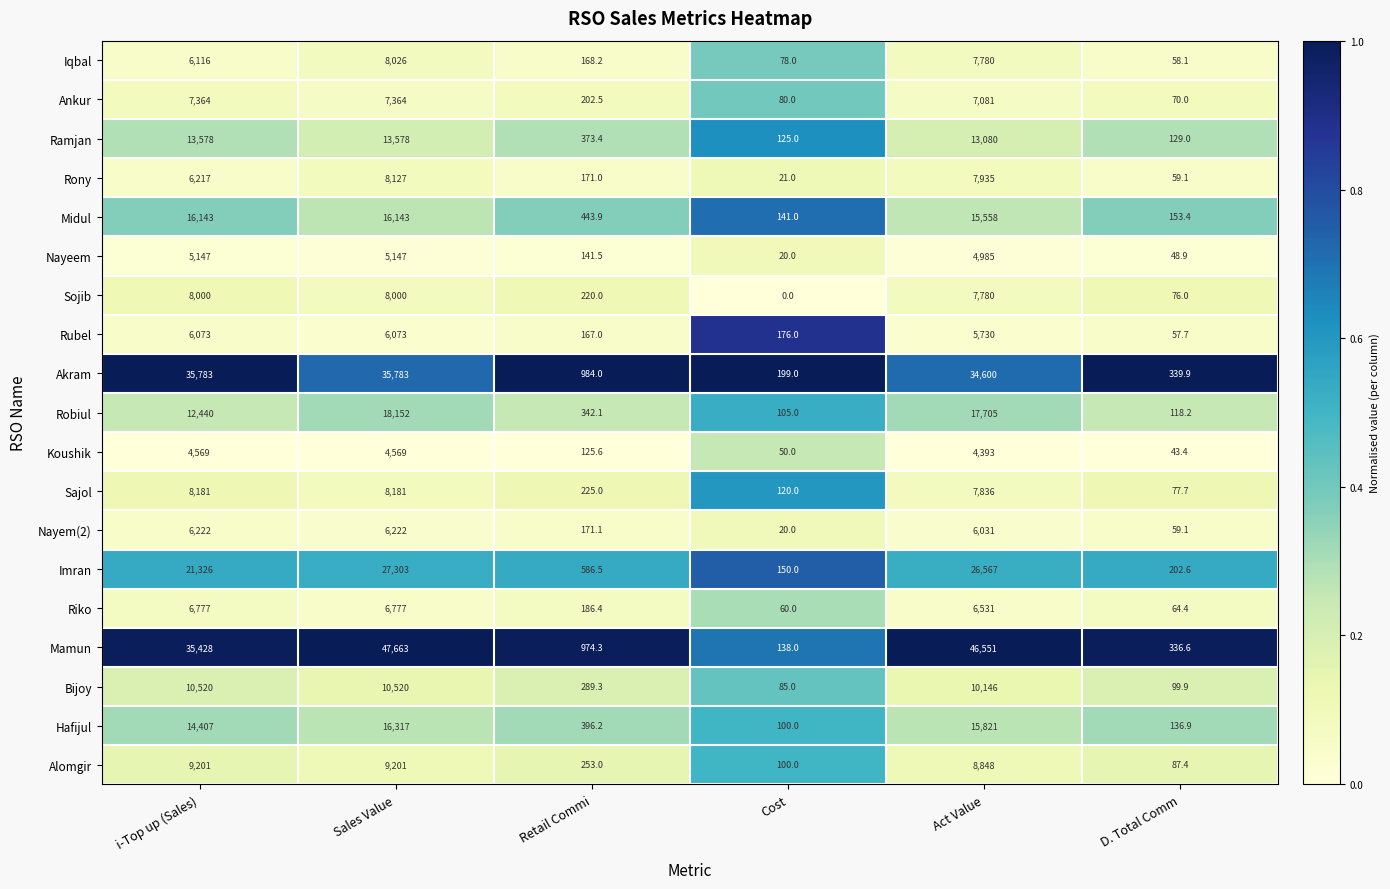

What is the maximum value shown in the chart?

47663.0